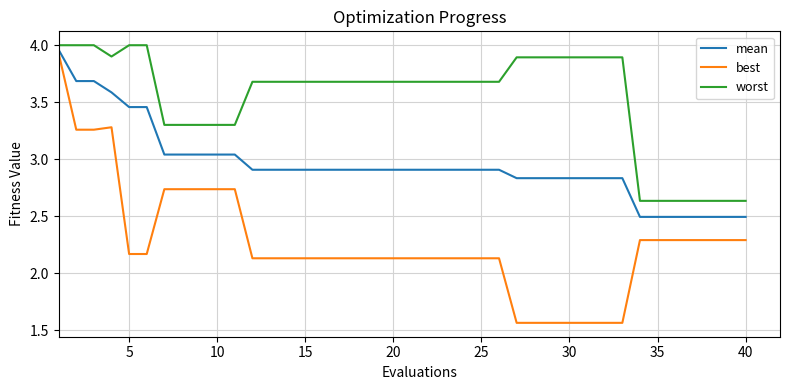

List the series in order of their overall mean, highest first.

worst, mean, best